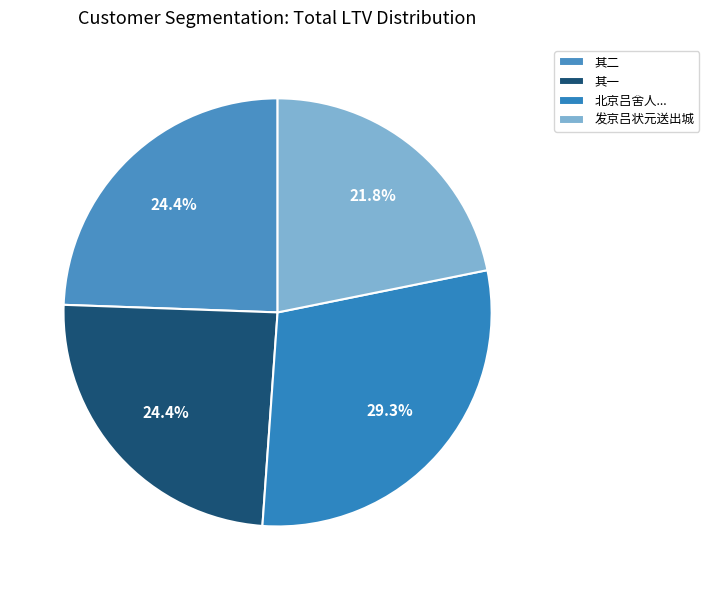

How many slices are in this pie chart?

4